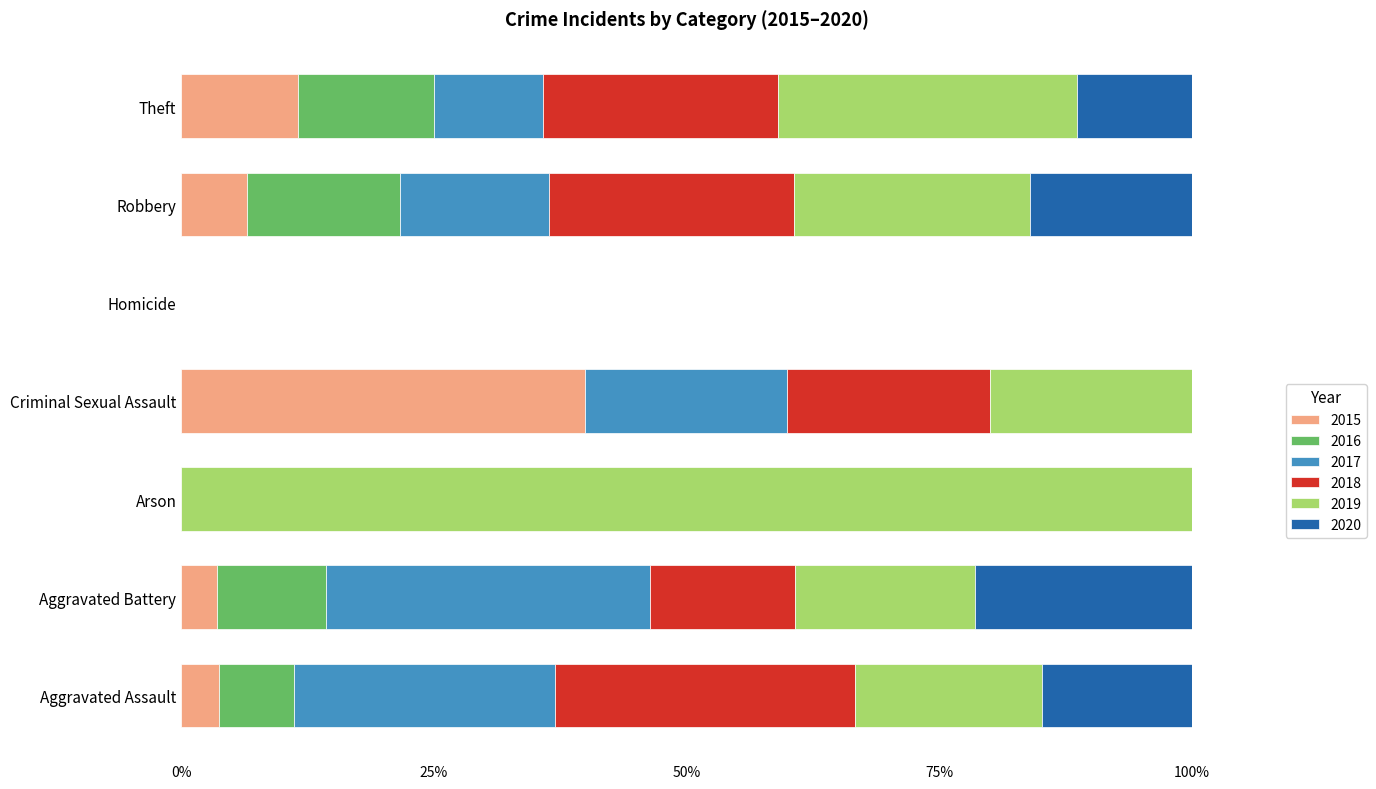

How many distinct data groups are displayed?

6